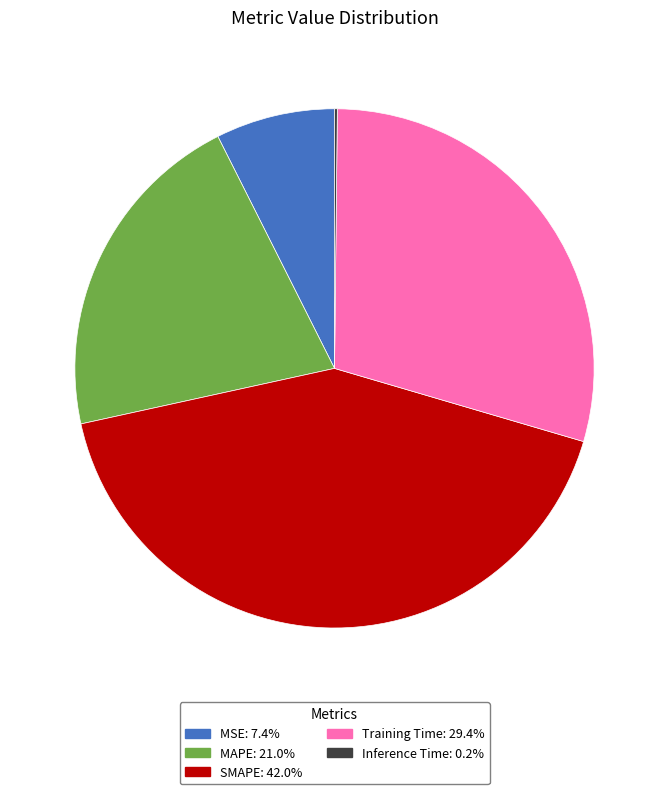

Which has a higher value, MAPE or Training Time?

Training Time